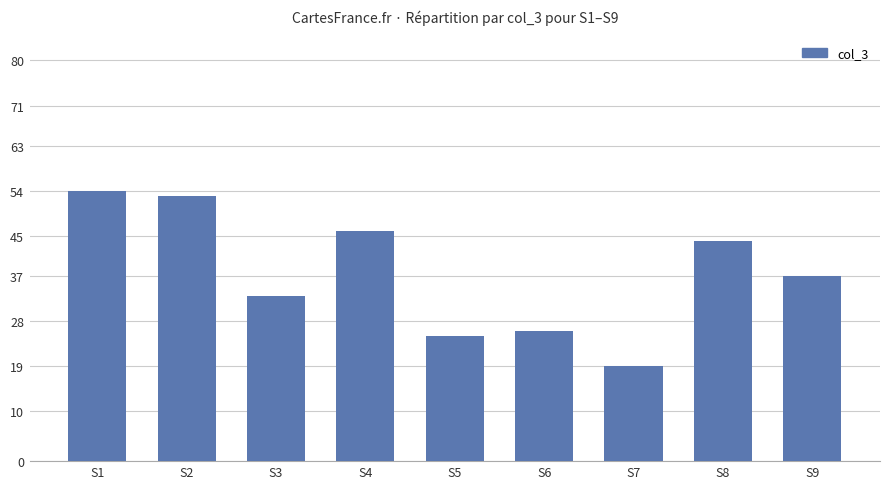

What is the difference between the maximum and minimum values?

35